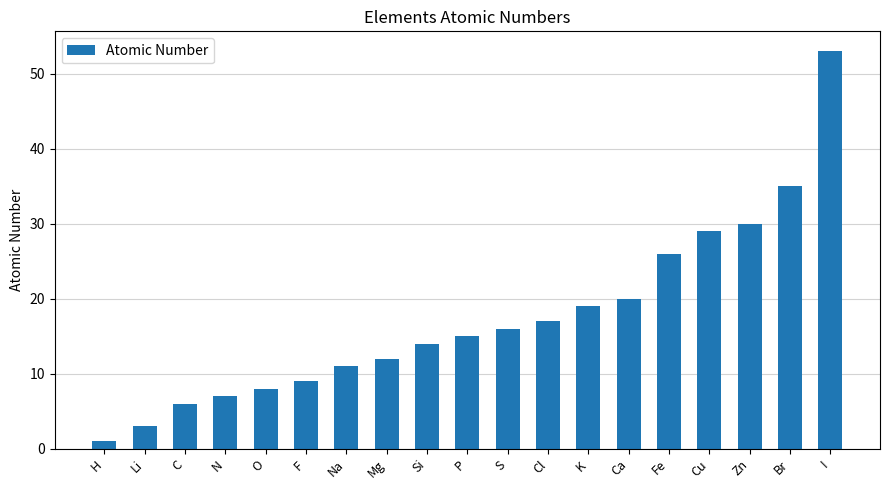

List the labels in order of value, largest first.

I, Br, Zn, Cu, Fe, Ca, K, Cl, S, P, Si, Mg, Na, F, O, N, C, Li, H